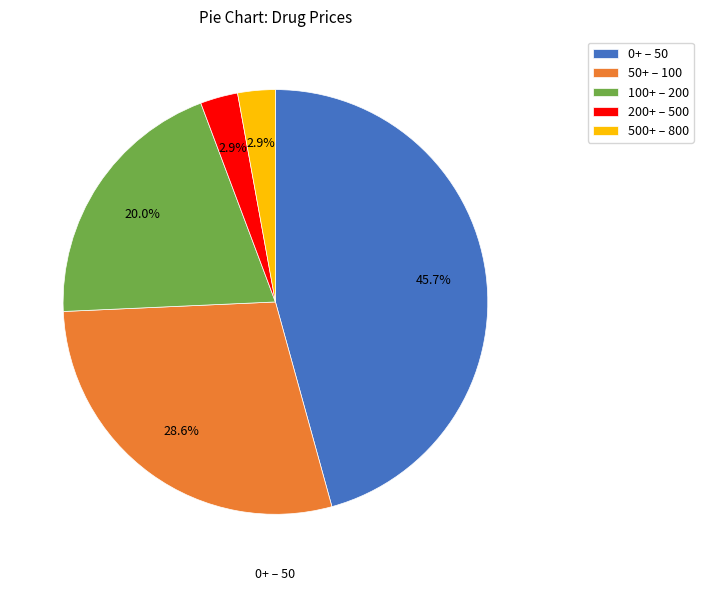

Count the number of slices in the pie.

5